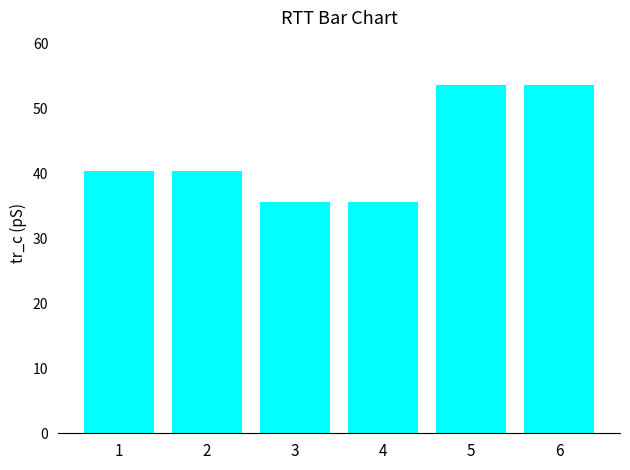

How many bars are there in total?

6